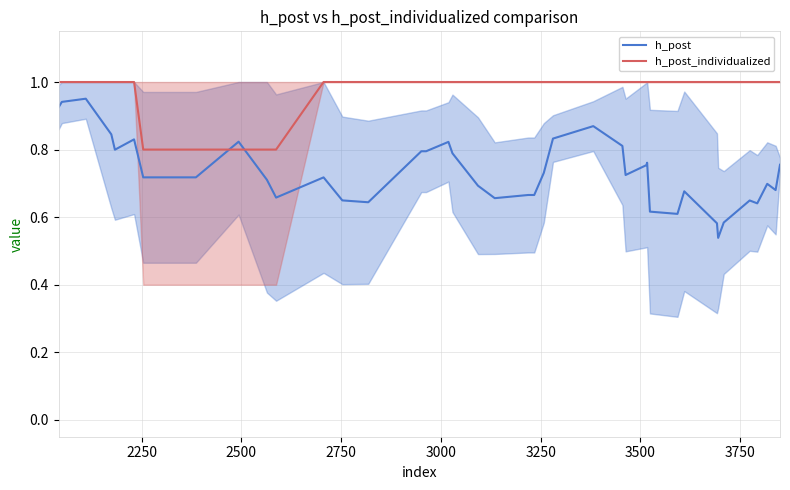

Rank the series by their average value, from highest to lowest.

h_post_individualized, h_post